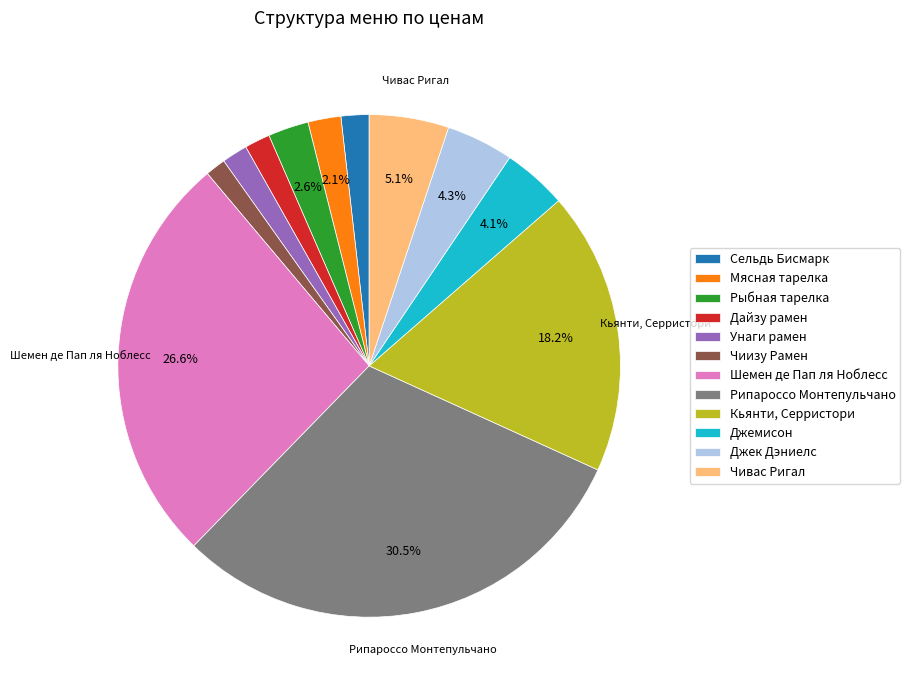

What percentage is the Рыбная тарелка slice, to the nearest percent?

3%